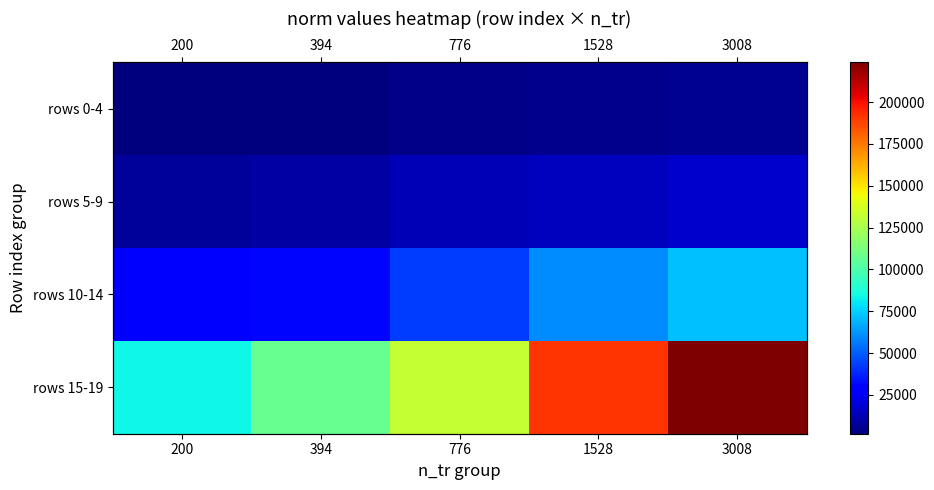

True or false: rows 5-9 has a value of 9015.4 at 394.

True